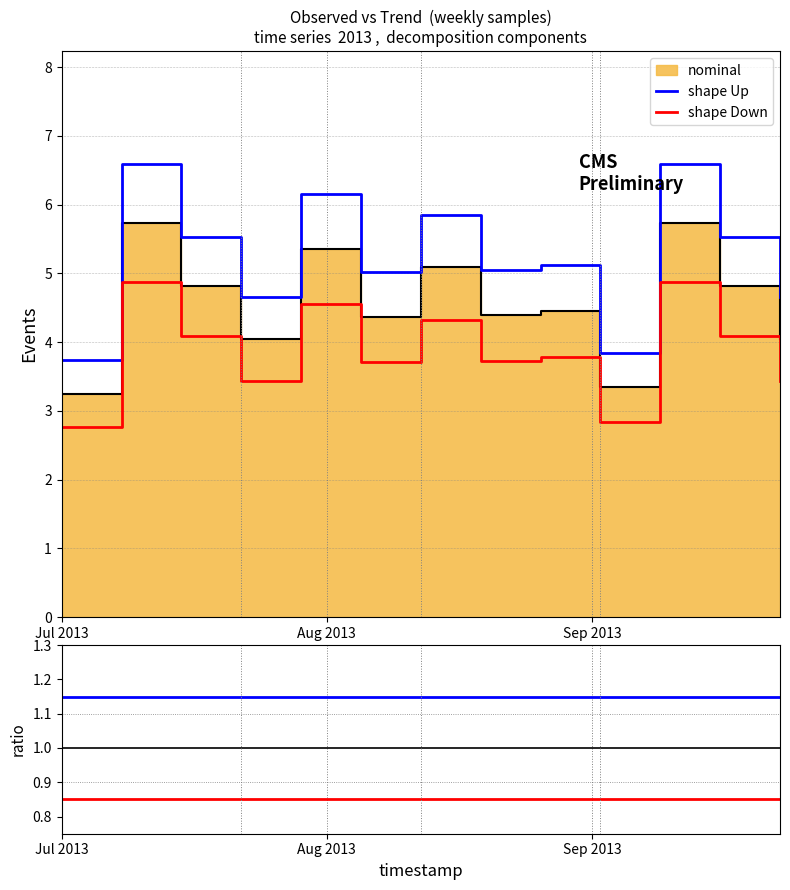

Which series has the widest spread of values?

shape Up